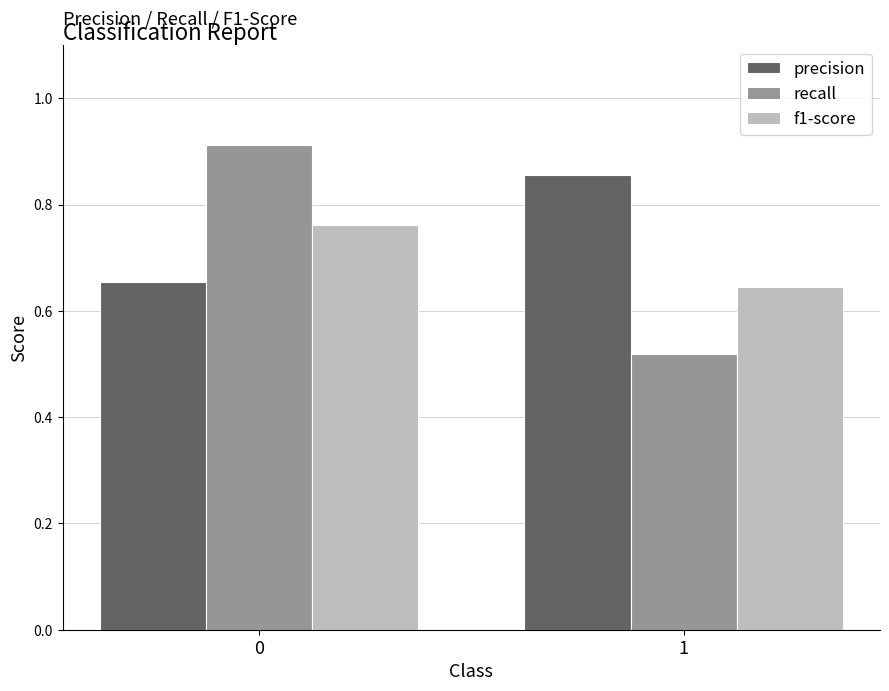

How many bars are there in each group?

3